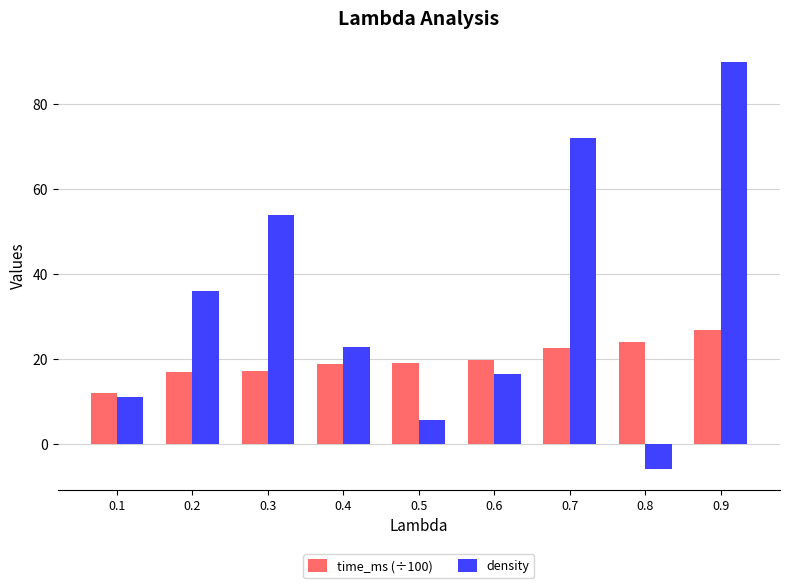

How many groups of bars are there?

9